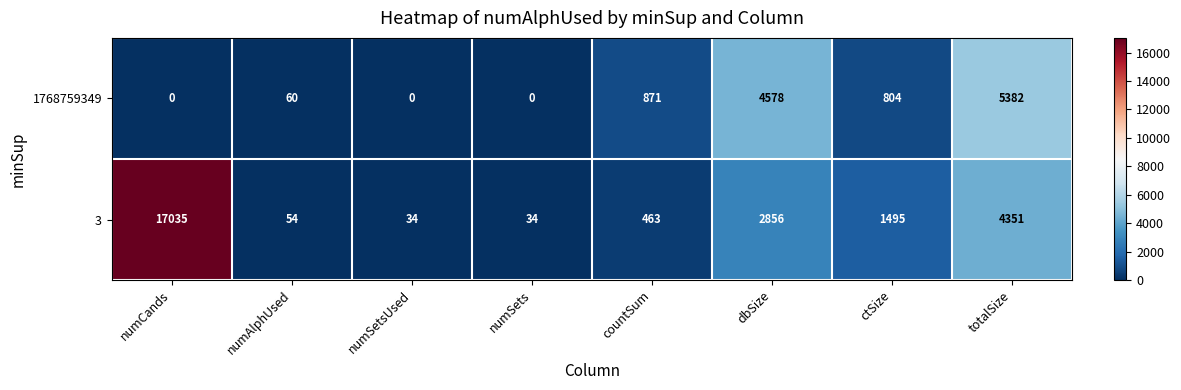

What is the spread (max minus min) of values at numAlphUsed?

6